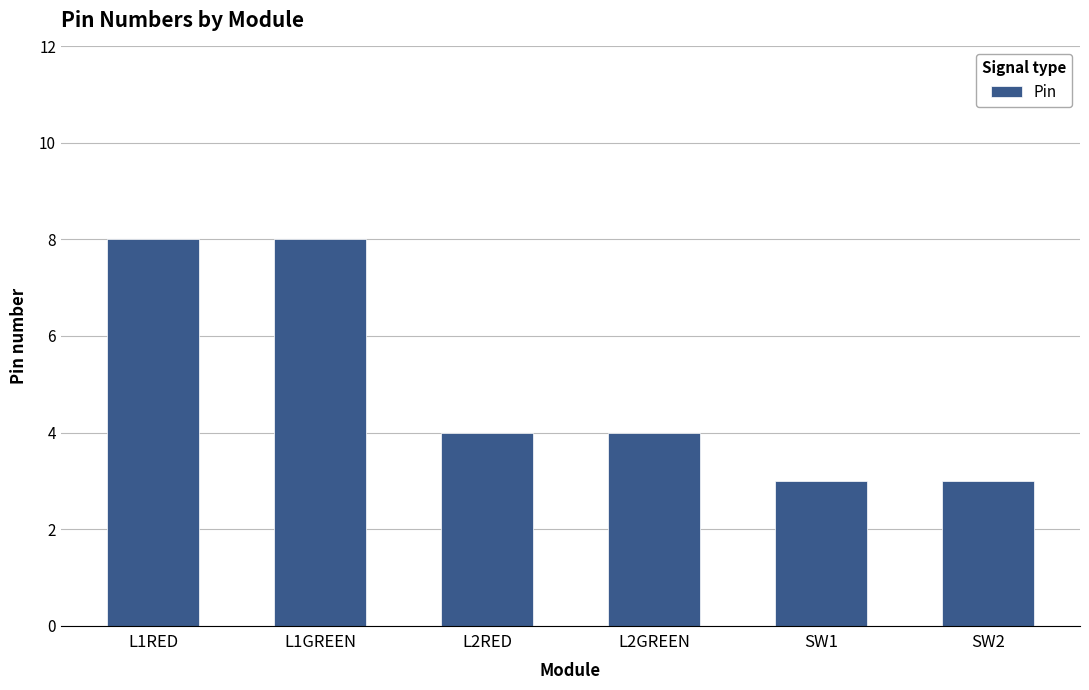

What is the approximate value at L2RED?

4